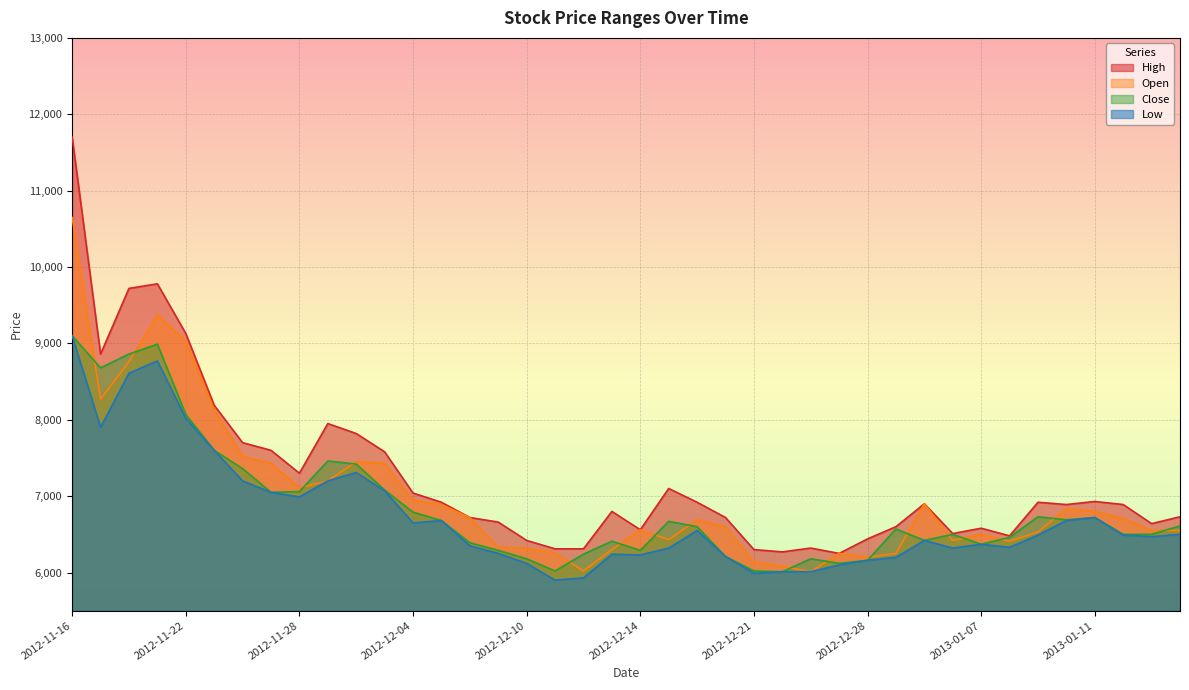

Where is High nearest to the value 8975?

2012-11-19